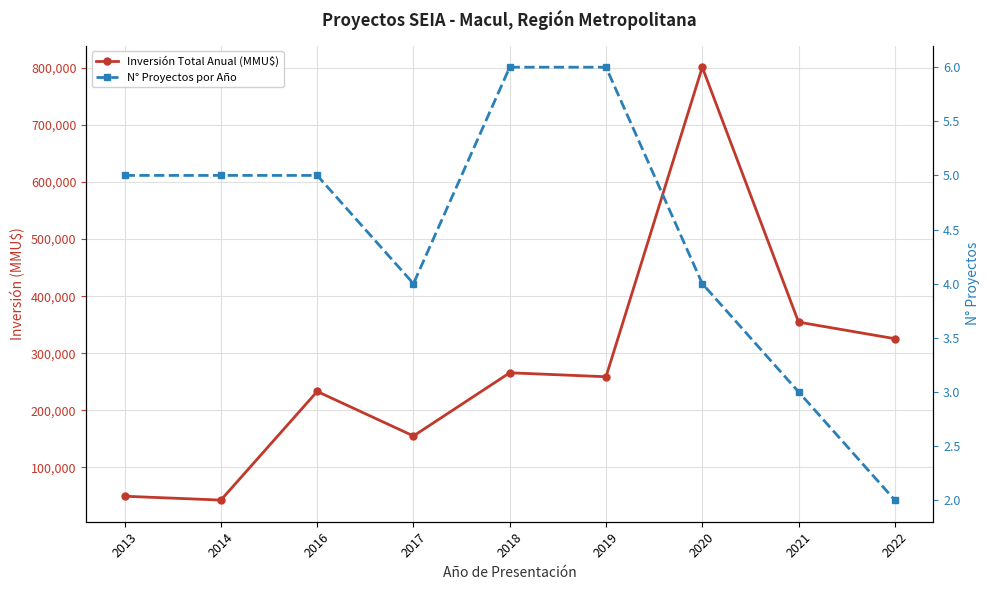

Where is Inversión Total Anual (MMU$) nearest to the value 421968?

2021